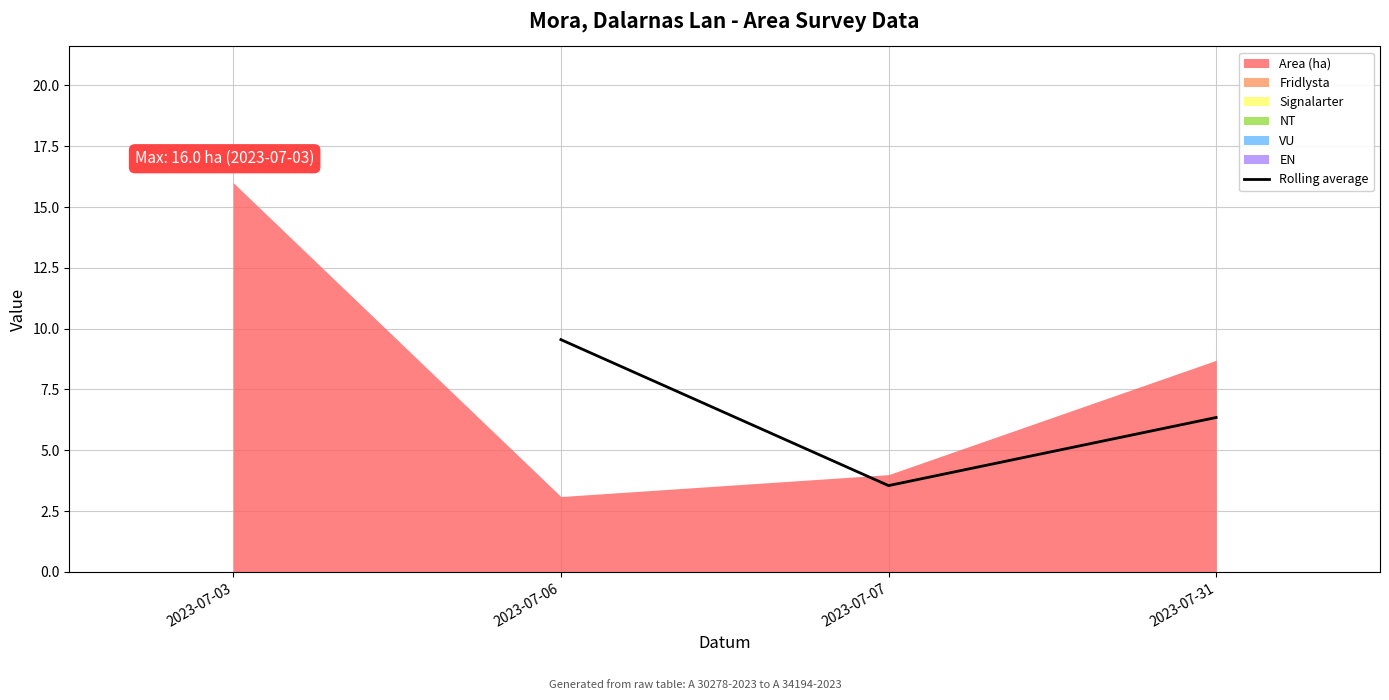

The value of Rolling average at 2023-07-31 is 10.4. True or false?

False